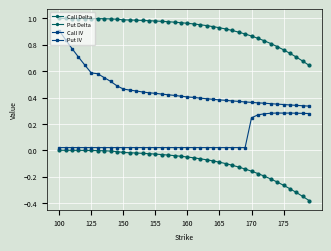

How many series are shown in this chart?

4